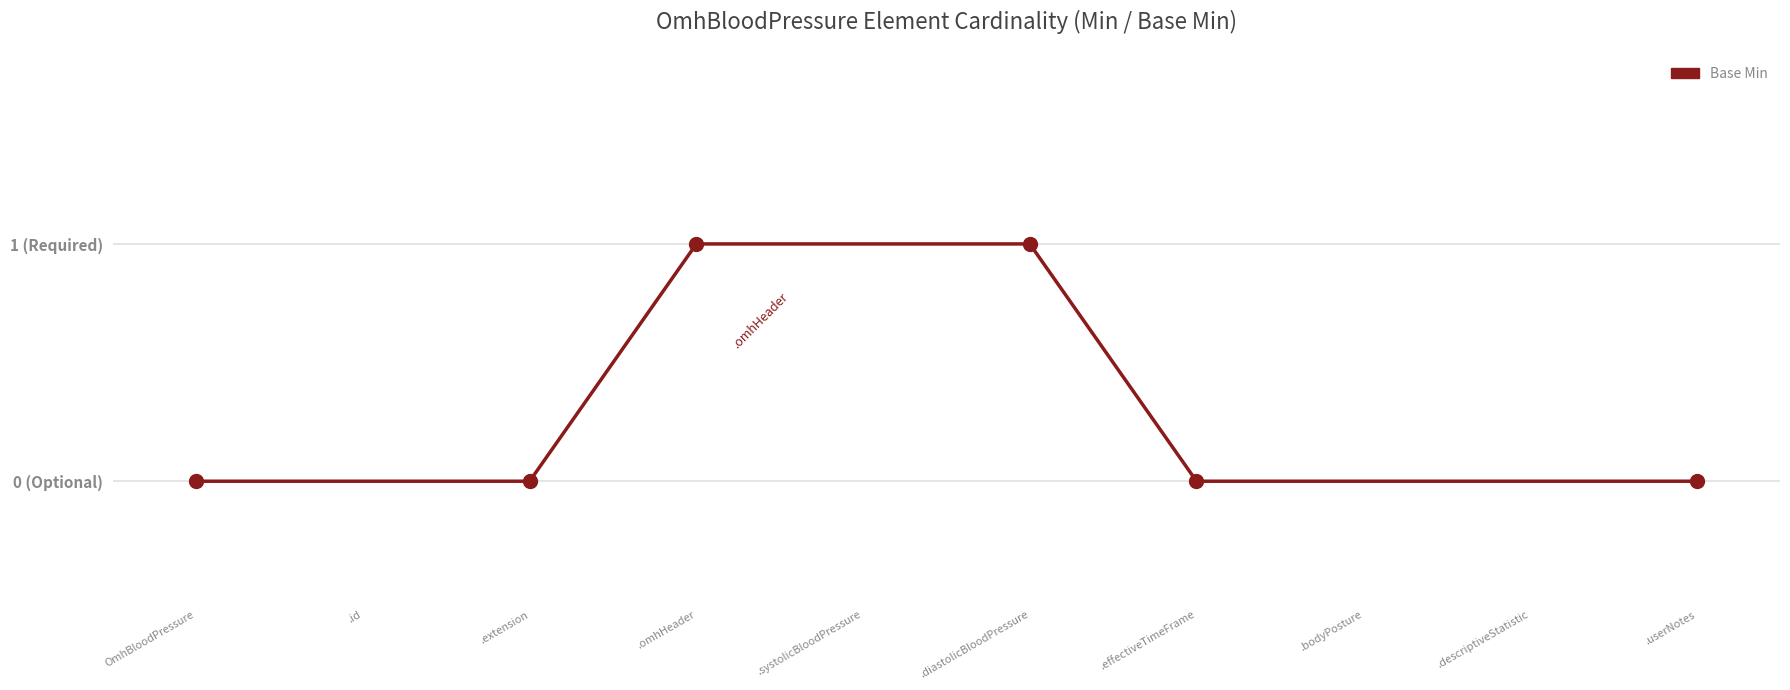

Reading left to right, extract all data points from this chart.

0	0	0	1	1	1	0	0	0	0